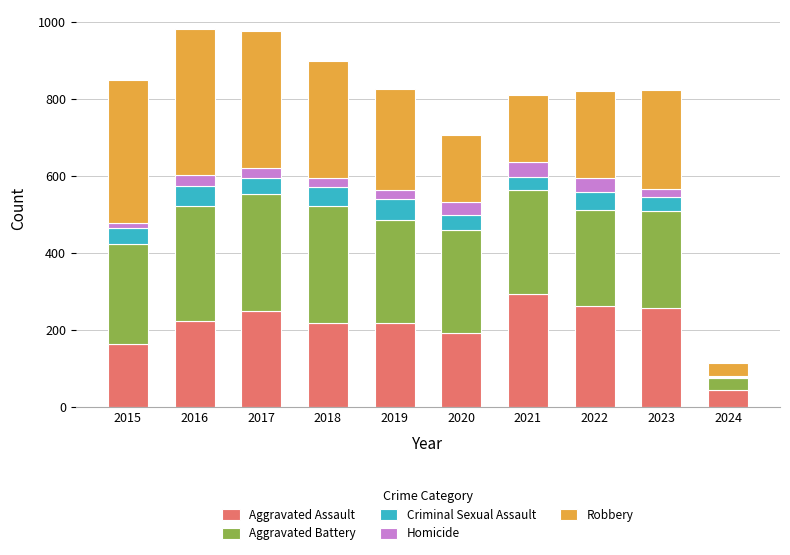

At which label does Aggravated Assault reach its peak?

2021